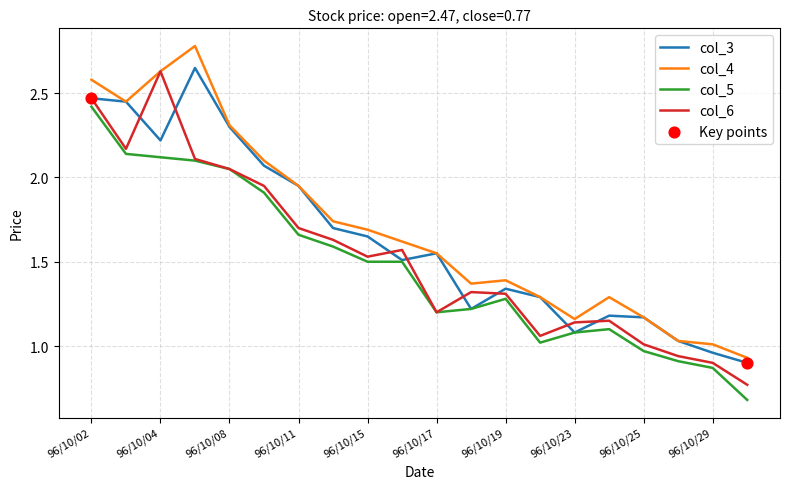

What is the smallest value displayed?

0.7